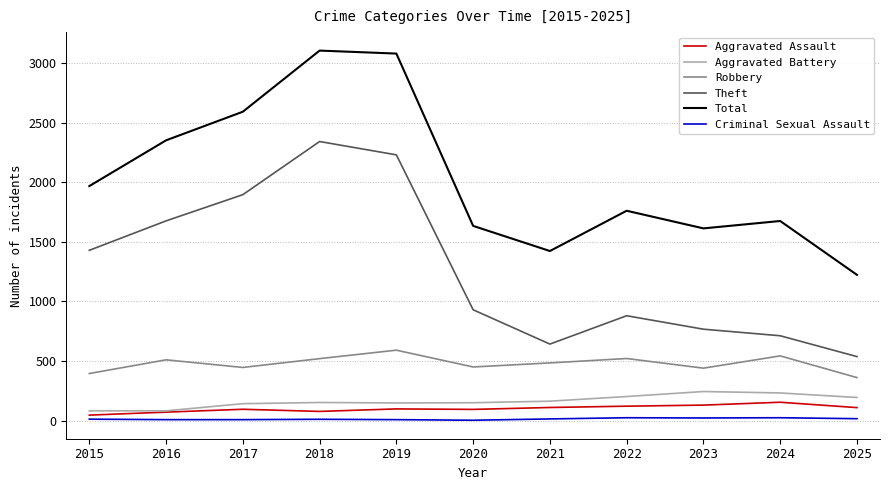

Between 2018 and 2021, which series saw the biggest shift?

Theft